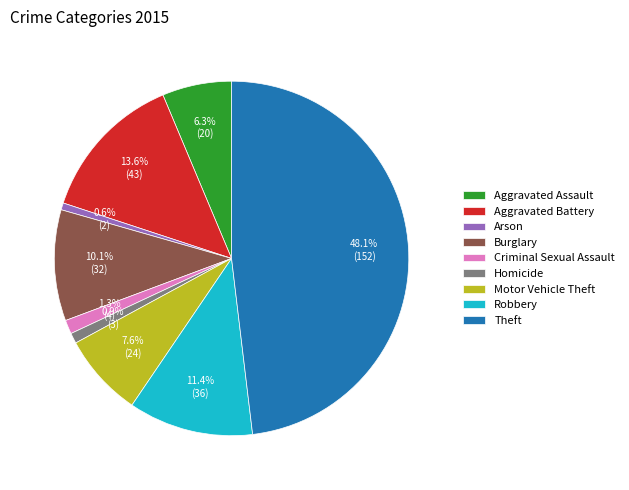

Is there any slice that represents more than half of the pie?

No